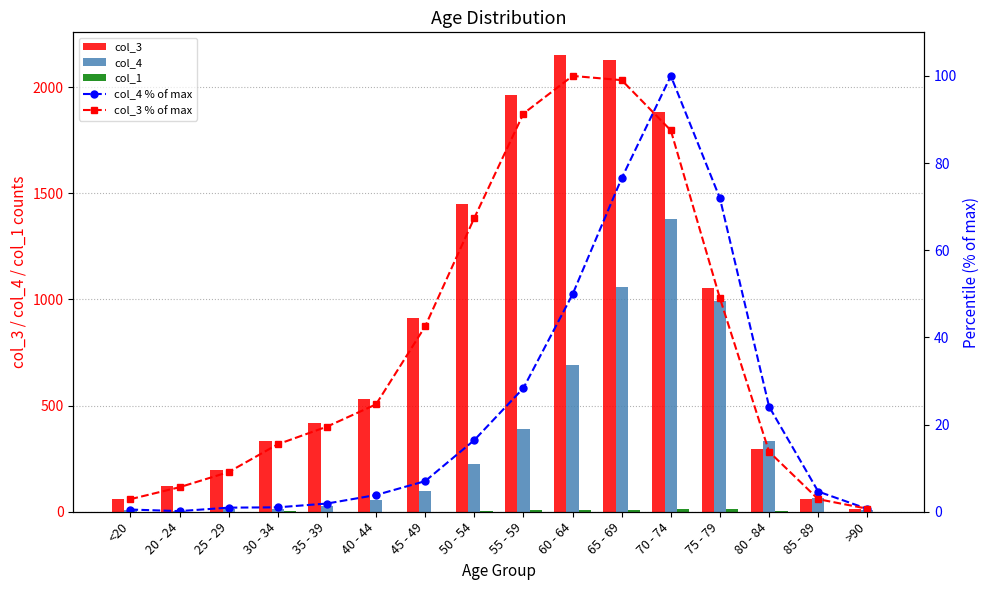

What are all the series names shown in the legend?

col_3, col_4, col_1, col_4 % of max, col_3 % of max